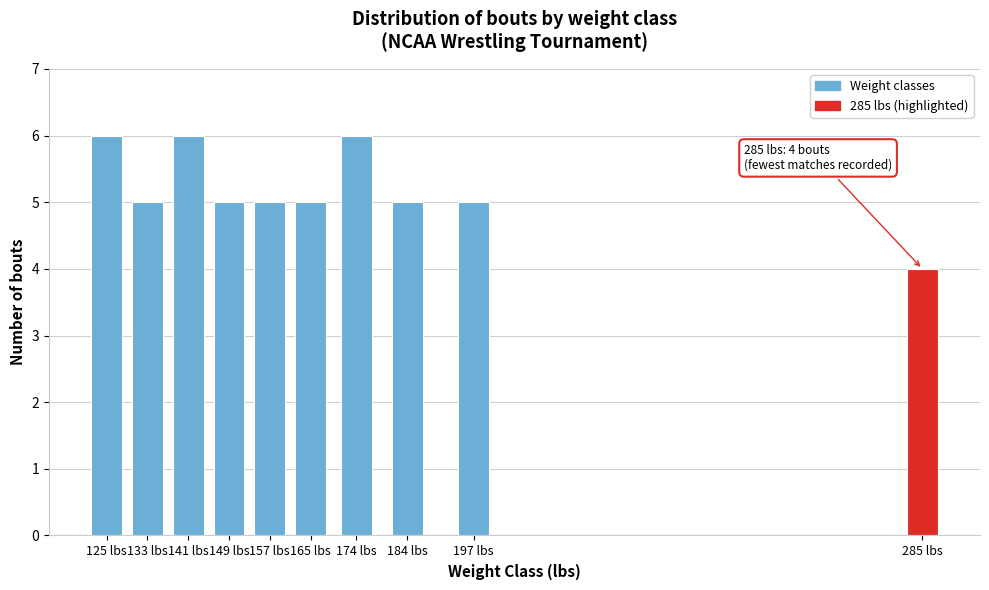

Reading left to right, extract all data points from this chart.

125 lbs=6	133 lbs=5	141 lbs=6	149 lbs=5	157 lbs=5	165 lbs=5	174 lbs=6	184 lbs=5	197 lbs=5	285 lbs=4